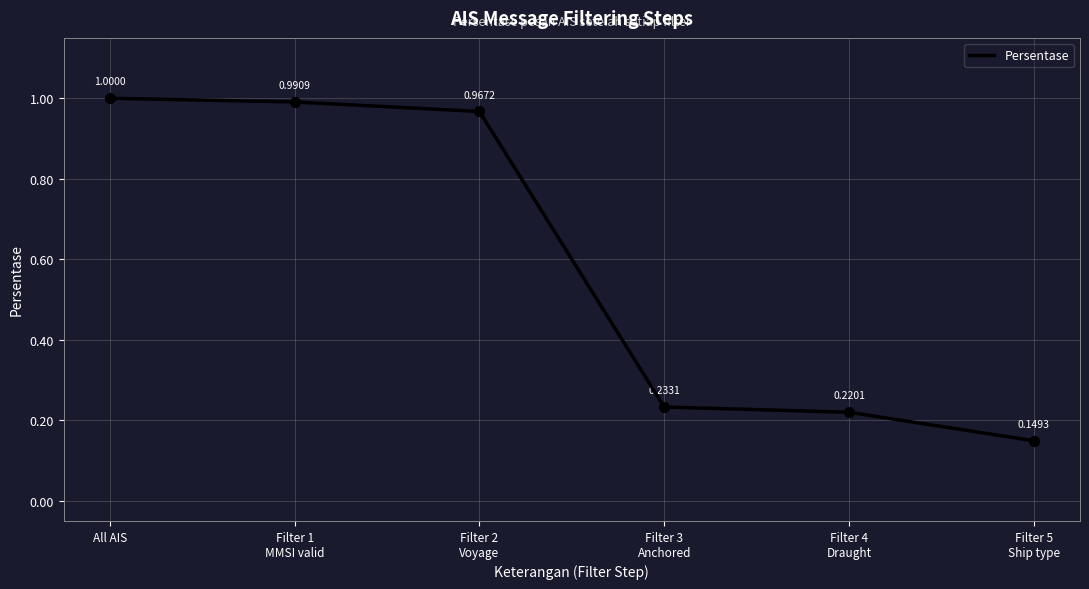

Which has a higher value, All AIS or Filter 1
MMSI valid?

All AIS